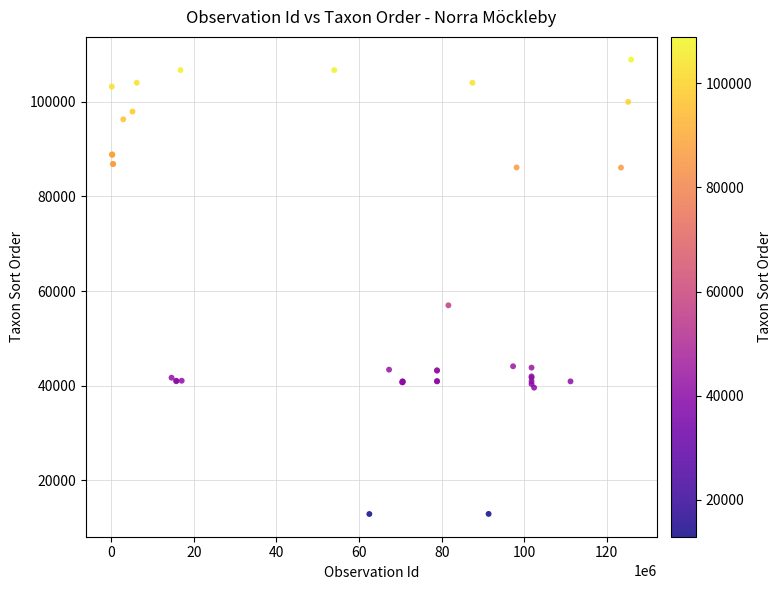

What Y value in the scatter plot is closest to 60910?

57000